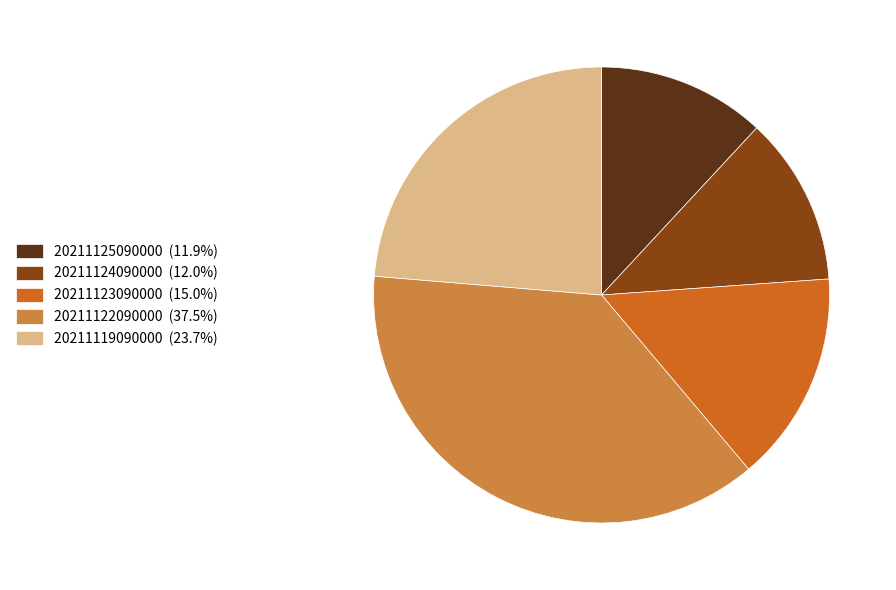

Is it true that 20211123090000 is 6% of the pie?

False